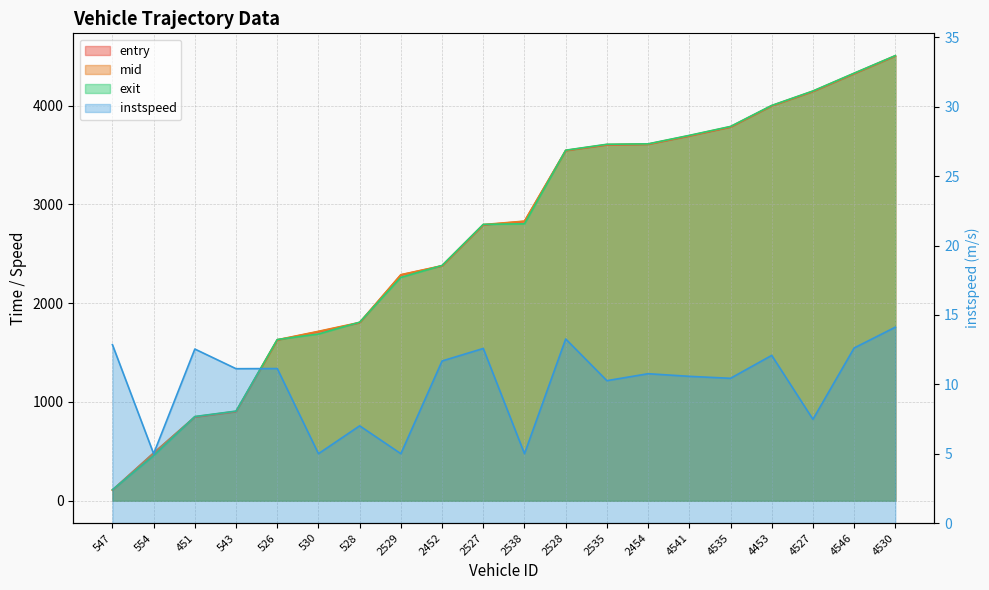

Reading left to right, what are all the values shown in this chart?

547=12.9	554=5.0	451=12.5	543=11.1	526=11.1	530=5.0	528=7.0	2529=5.0	2452=11.7	2527=12.6	2538=5.0	2528=13.3	2535=10.3	2454=10.8	4541=10.6	4535=10.4	4453=12.1	4527=7.5	4546=12.6	4530=14.1